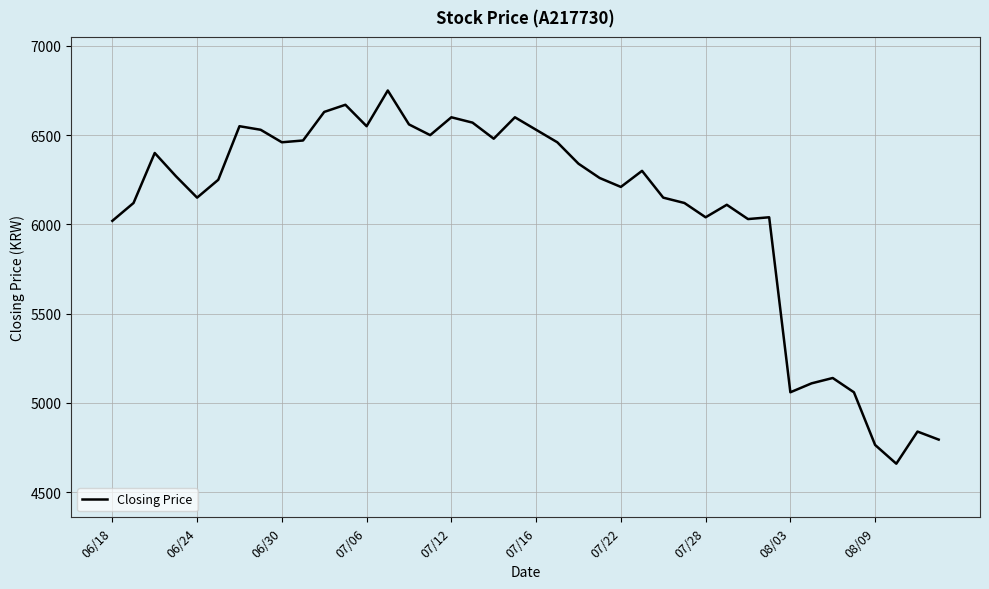

What is the difference between the maximum and minimum values?

2090